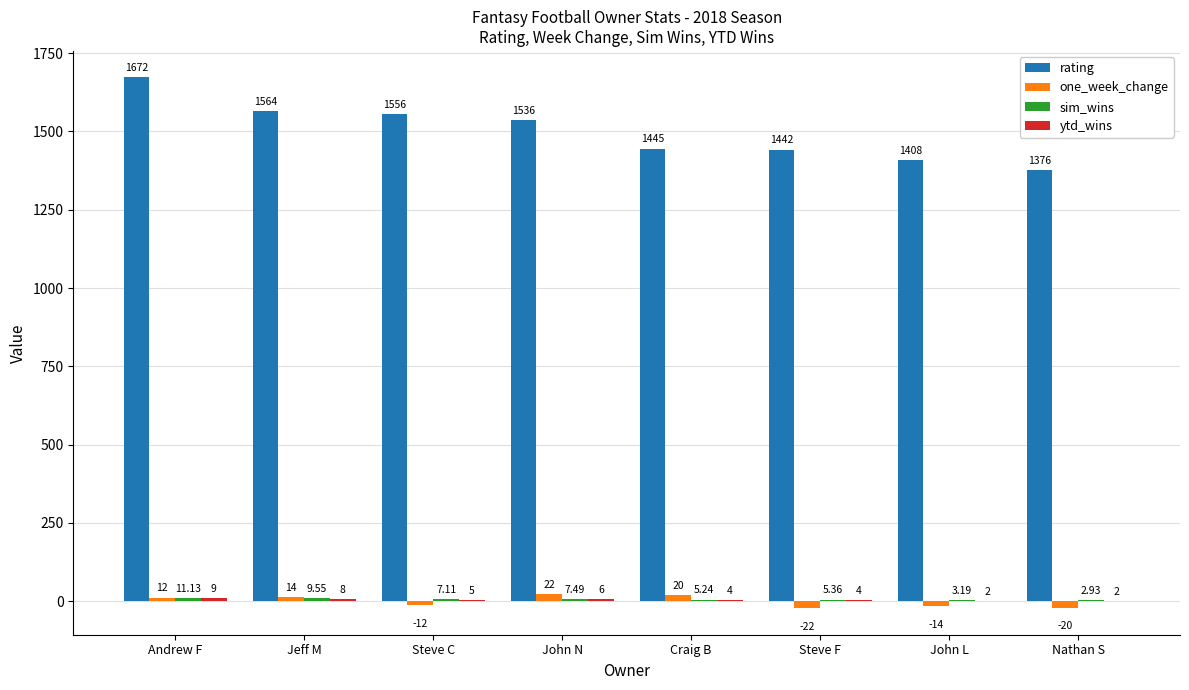

Which label corresponds to the largest value in the chart?

Andrew F